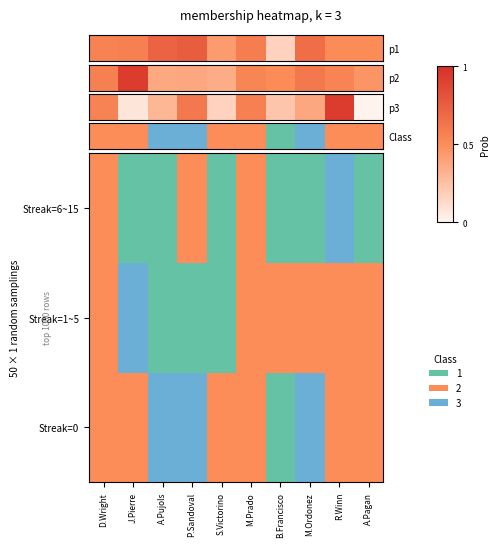

List the labels in order of Streak=1~5 value, smallest first.

S.Victorino, A.Pujols, P.Sandoval, A.Pagan, B.Francisco, M.Prado, R.Winn, D.Wright, M.Ordonez, J.Pierre